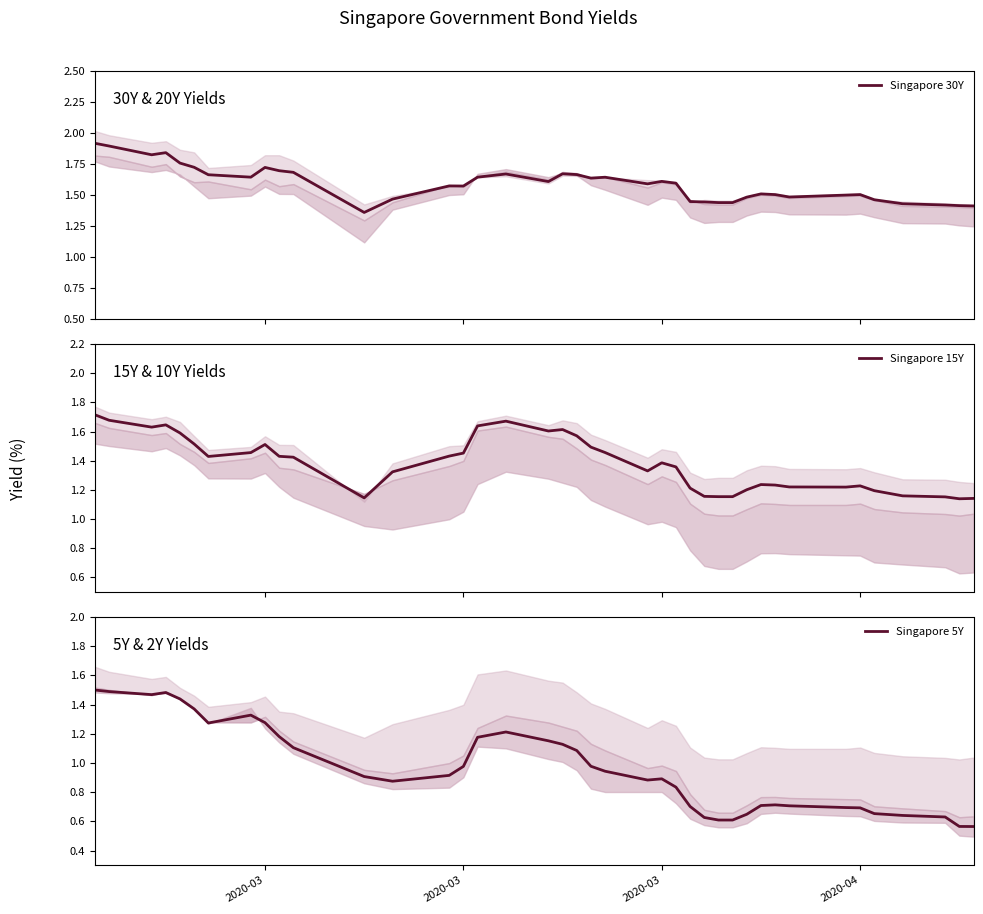

How many times do Singapore 15Y and Singapore 30Y cross each other?

2